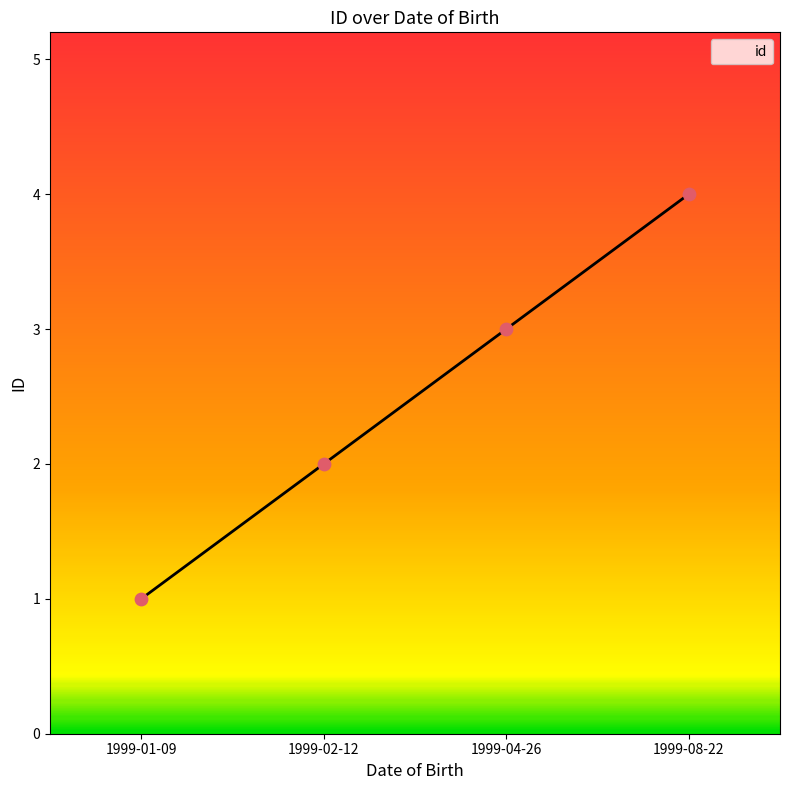

Between 1999-04-26 and 1999-01-09, which is larger?

1999-04-26